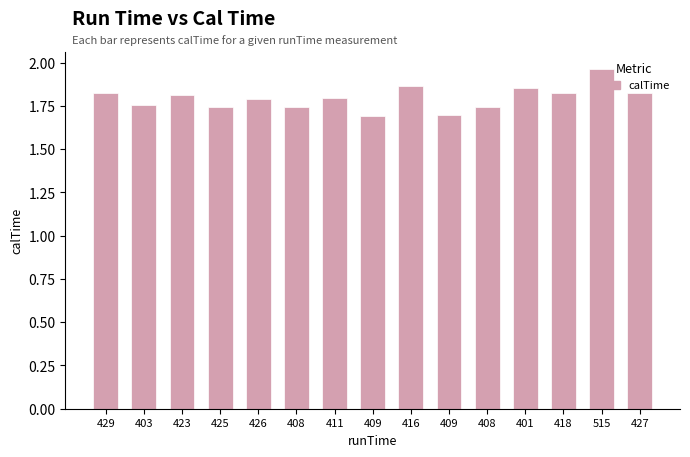

Read the value at 408.

1.7